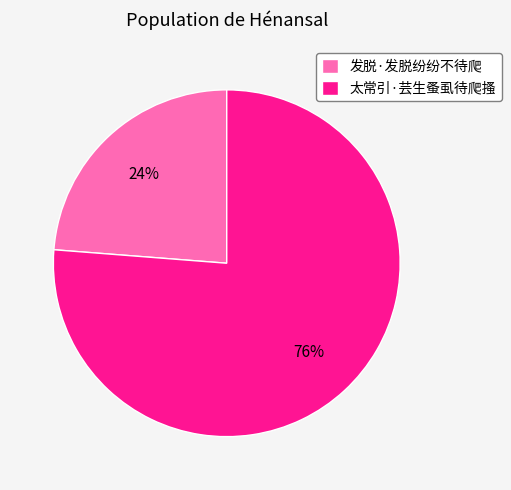

What is the largest slice in the pie chart?

太常引·芸生蚤虱待爬搔